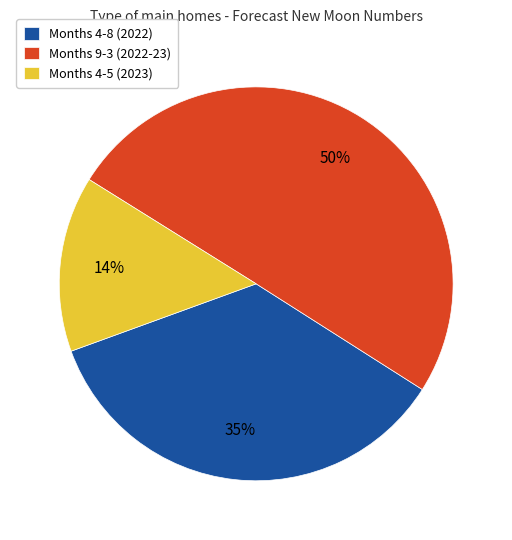

Does Months 4-8 (2022) account for over 50% of the chart?

No